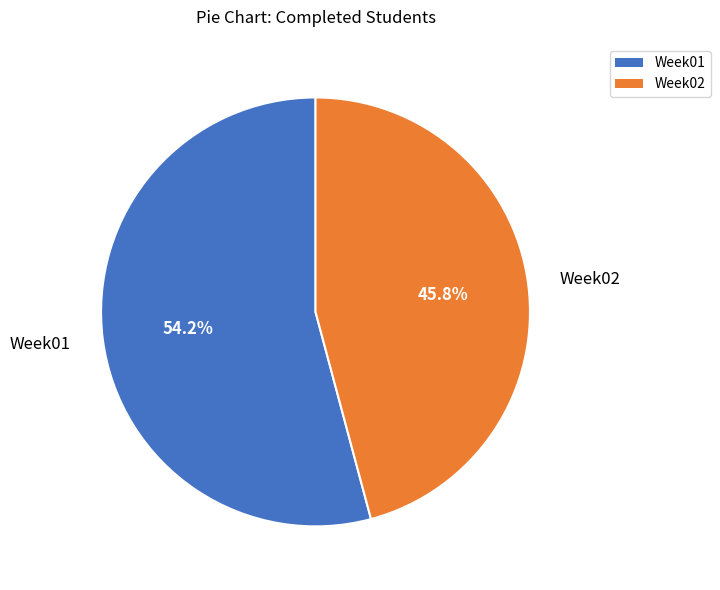

Which category has the smallest portion of the pie?

Week02